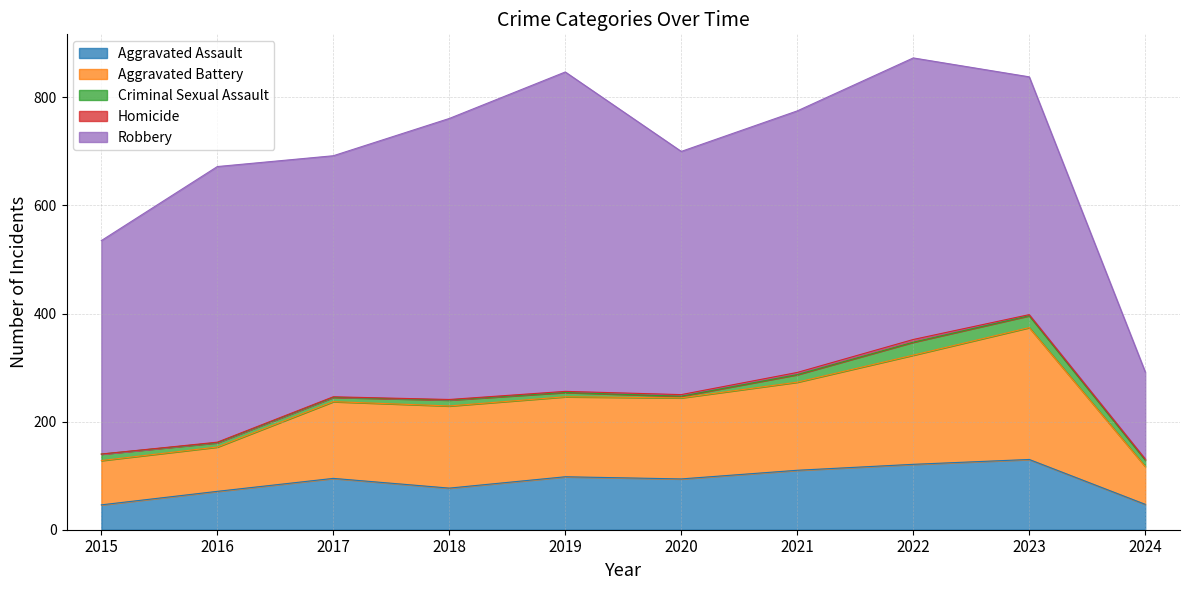

Reading right to left, extract all data points from this chart.

Aggravated Assault: 2024=47	2023=130	2022=121	2021=110	2020=94	2019=98	2018=77	2017=95	2016=71	2015=46
Aggravated Battery: 2024=70	2023=244	2022=202	2021=163	2020=150	2019=148	2018=152	2017=142	2016=82	2015=82
Criminal Sexual Assault: 2024=12	2023=22	2022=24	2021=14	2020=3	2019=8	2018=11	2017=8	2016=8	2015=12
Homicide: 2024=2	2023=2	2022=5	2021=4	2020=3	2019=2	2018=1	2017=1	2016=1	2015=0
Robbery: 2024=161	2023=440	2022=521	2021=484	2020=450	2019=591	2018=520	2017=446	2016=510	2015=395